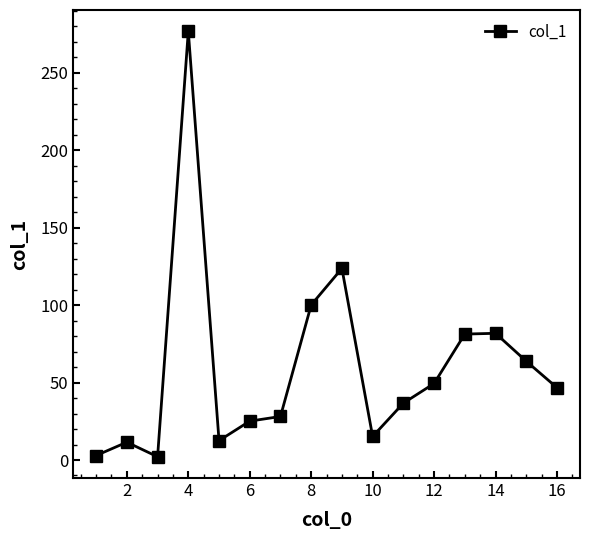

Count the number of values greater than 46.

8